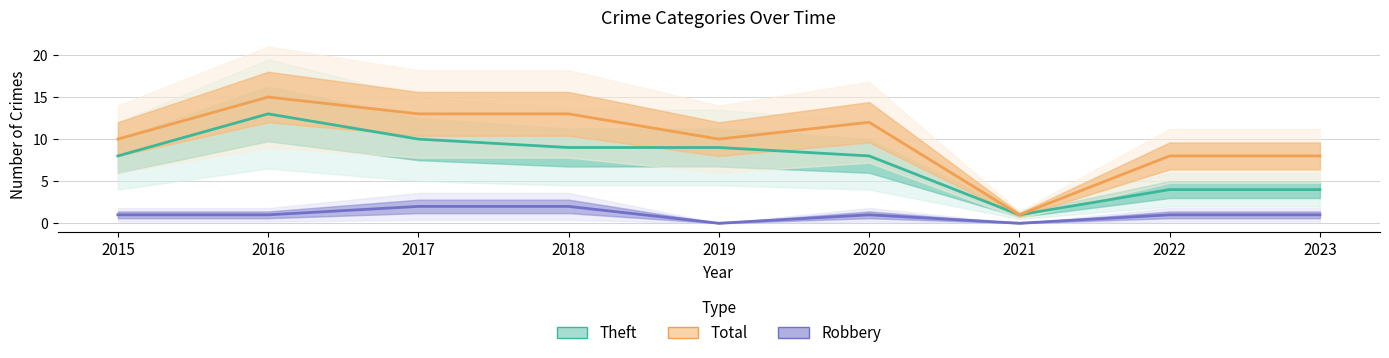

Reading left to right, what are all the values shown in this chart?

Theft (Estimate): 8	13	10	9	9	8	1	4	4
Total (Partial Estimate): 10	15	13	13	10	12	1	8	8
Robbery (Forecast): 1	1	2	2	0	1	0	1	1